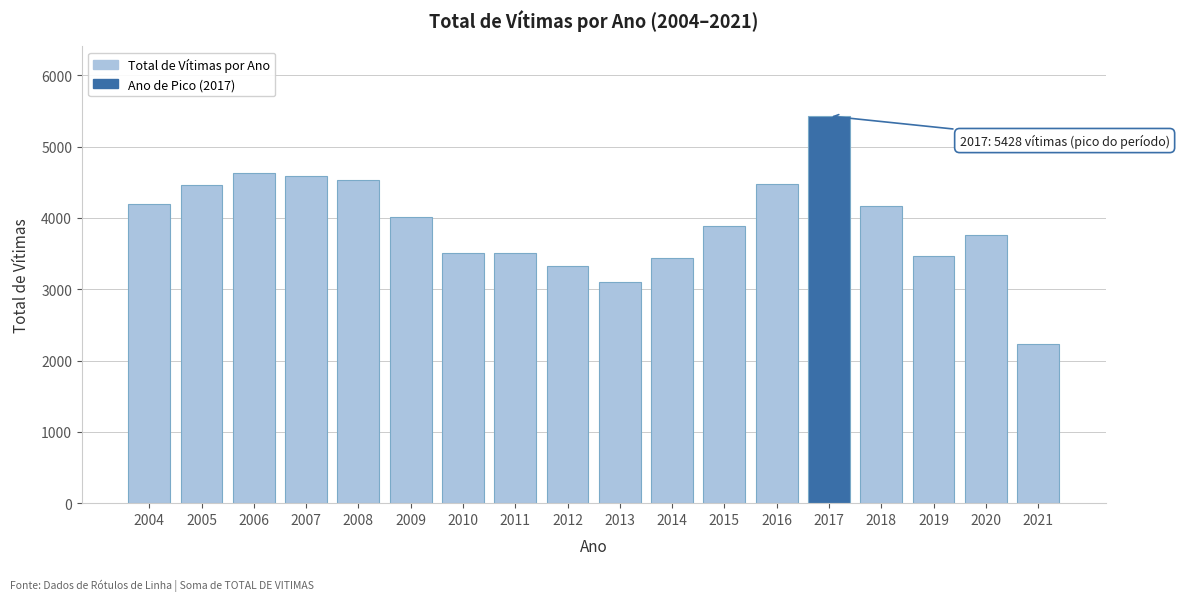

Read the value at 2011.

3507